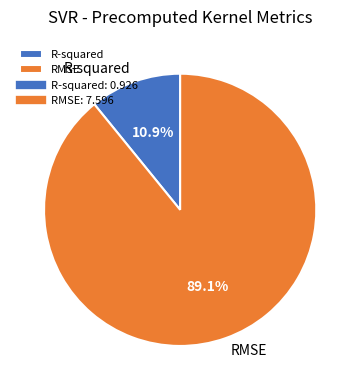

Count the number of slices in the pie.

2